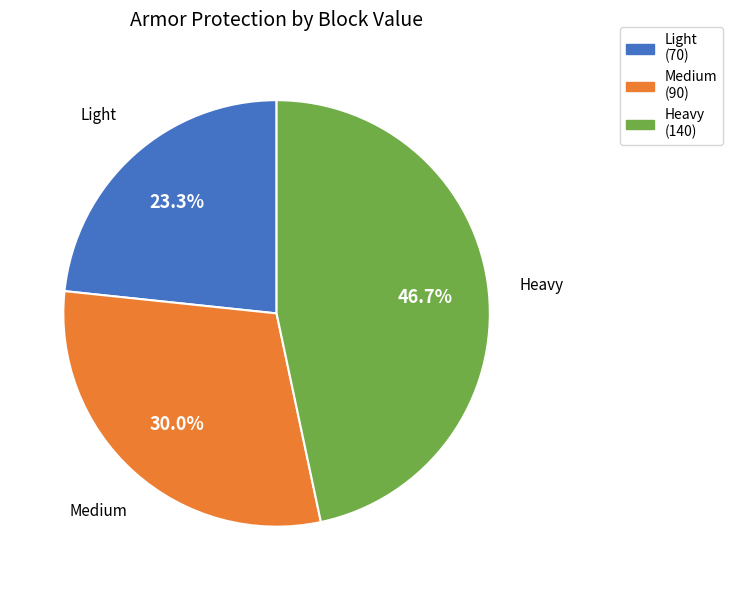

What is the ratio of the value at Heavy (140) to the value at Medium (90)?

1.6